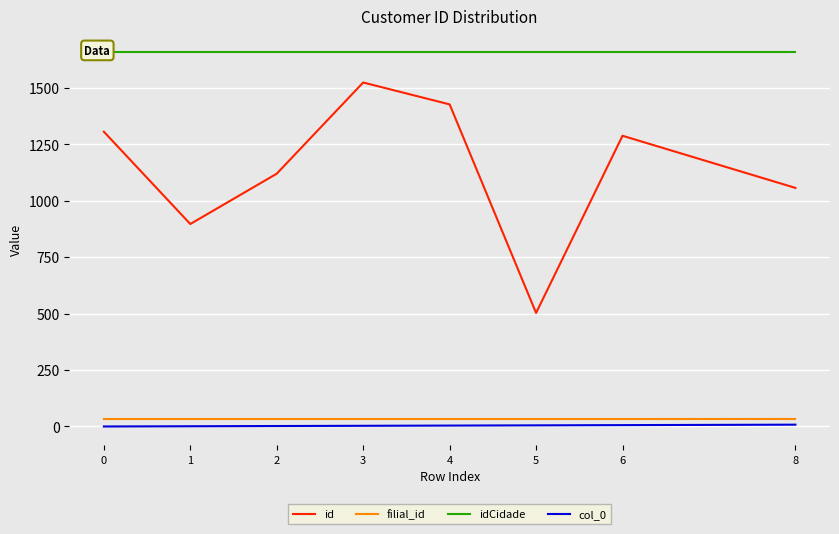

Reading right to left, what are all the values shown in this chart?

id: 8=1057	6=1288	5=503	4=1427	3=1524	2=1120	1=897	0=1306
filial_id: 8=35	6=35	5=35	4=35	3=35	2=35	1=35	0=35
idCidade: 8=1659	6=1659	5=1659	4=1659	3=1659	2=1659	1=1659	0=1659
col_0: 8=8	6=6	5=5	4=4	3=3	2=2	1=1	0=0